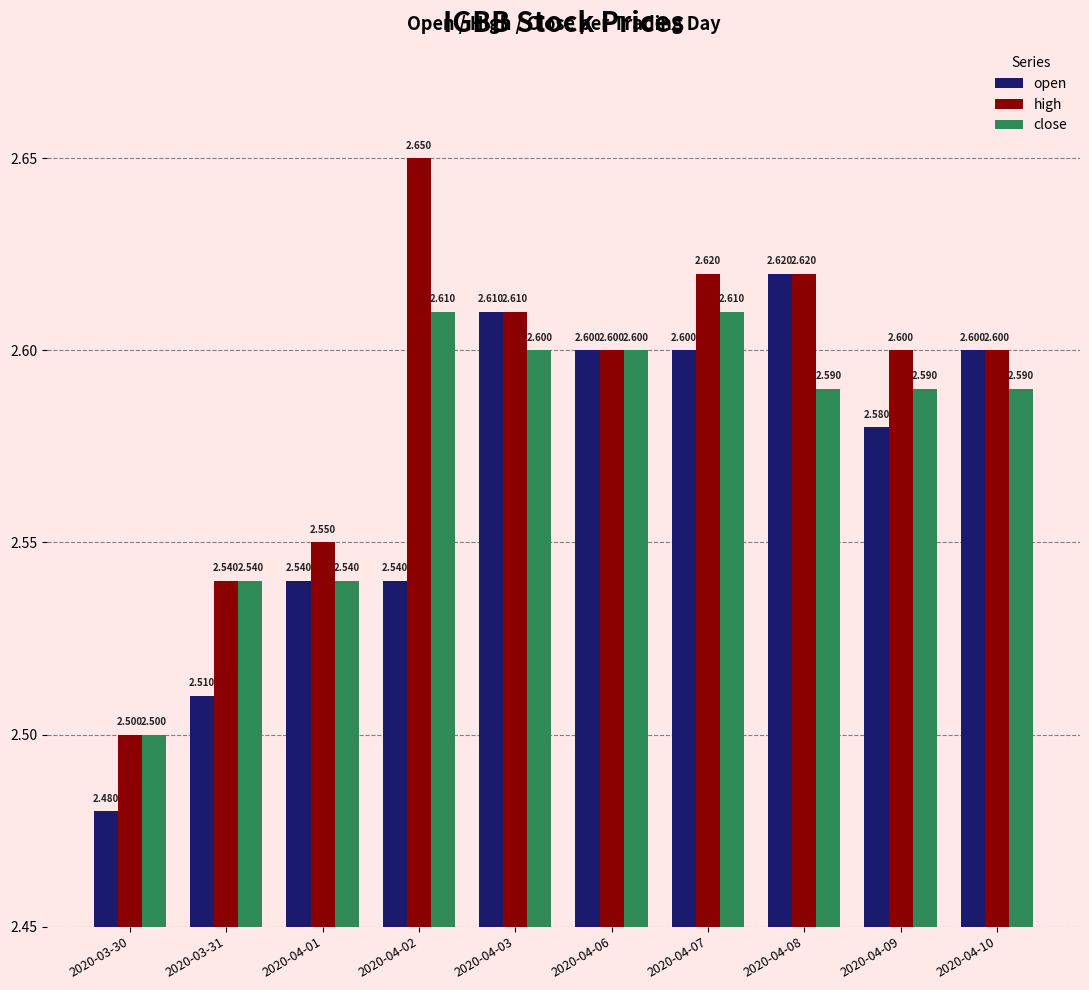

Which series has the widest spread of values?

high